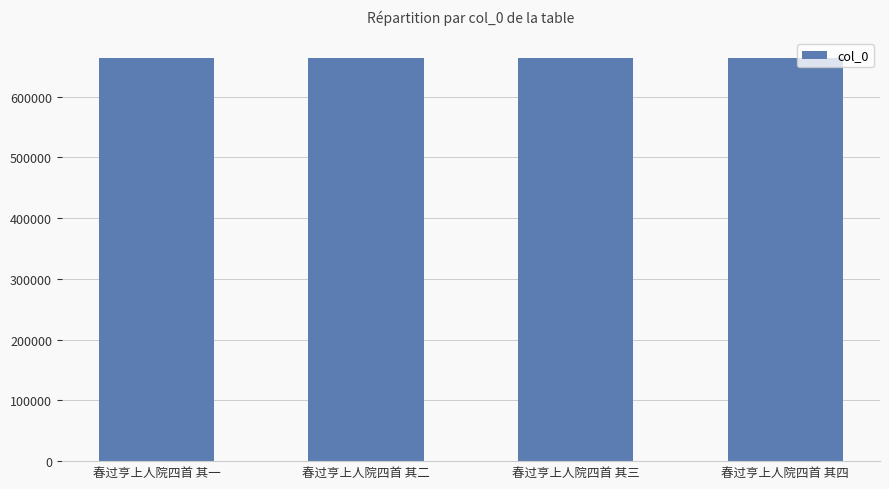

Read the value at 春过亨上人院四首 其四.

662803